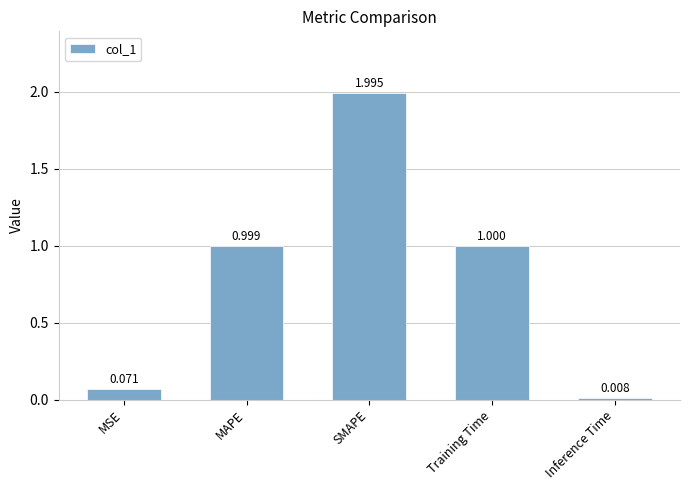

What is the difference between the maximum and minimum values?

2.0